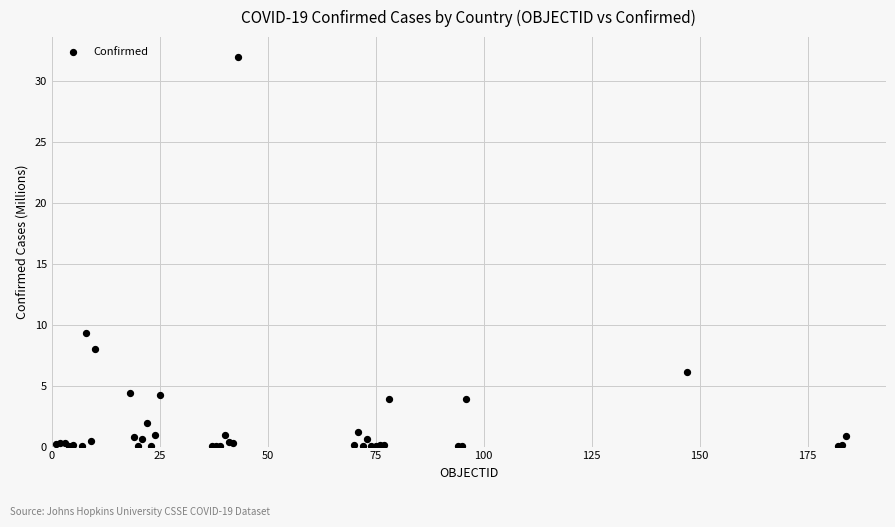

What Y value in the scatter plot is closest to 16?

9.3